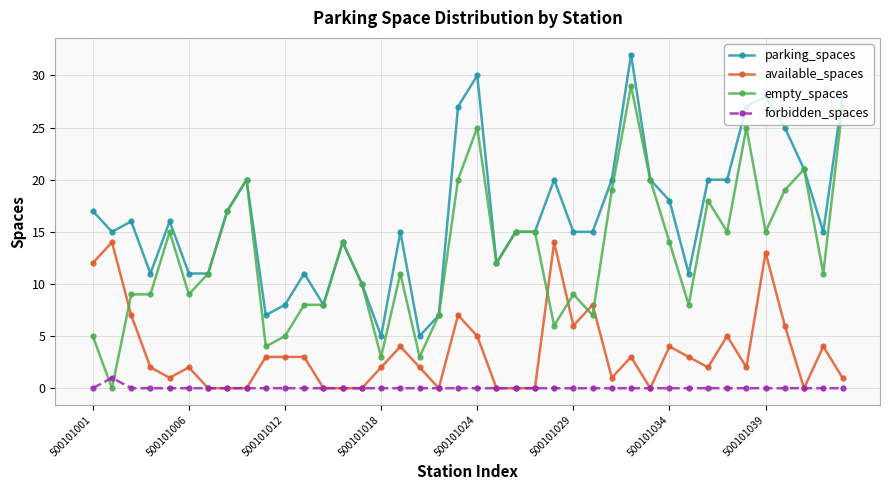

Which series has the largest total across all categories?

parking_spaces